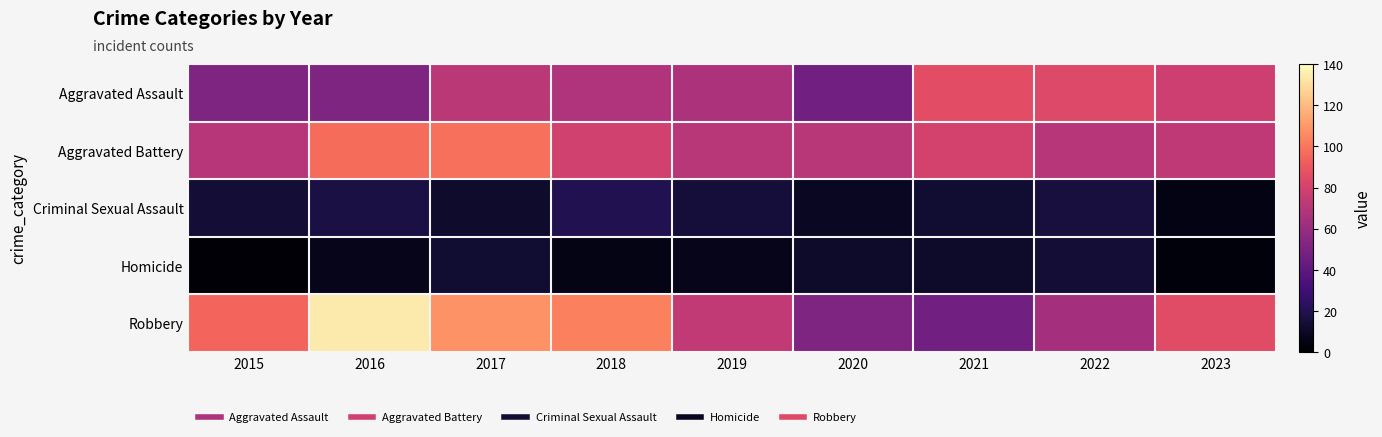

Reading right to left, what are all the values shown in this chart?

Aggravated Assault: 2023=78	2022=84	2021=86	2020=47	2019=67	2018=68	2017=72	2016=51	2015=51
Aggravated Battery: 2023=73	2022=70	2021=80	2020=71	2019=71	2018=79	2017=98	2016=97	2015=70
Criminal Sexual Assault: 2023=5	2022=16	2021=13	2020=9	2019=15	2018=20	2017=12	2016=17	2015=14
Homicide: 2023=3	2022=14	2021=11	2020=11	2019=7	2018=6	2017=13	2016=7	2015=2
Robbery: 2023=85	2022=64	2021=47	2020=51	2019=74	2018=103	2017=108	2016=134	2015=95